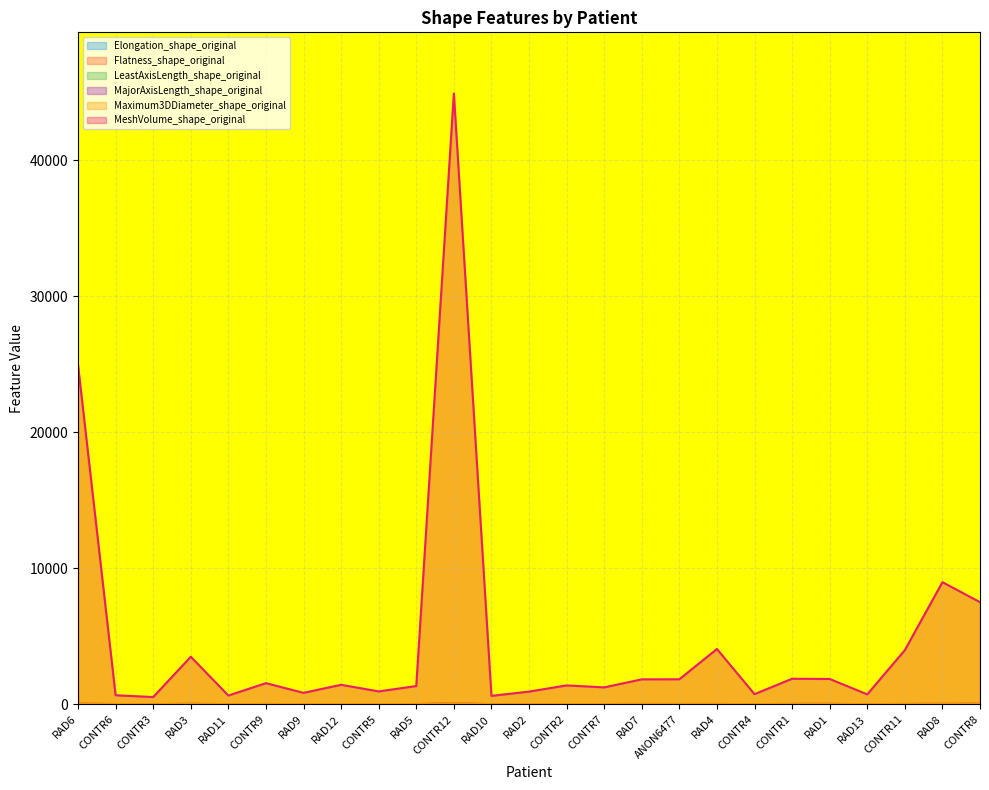

What position from the left is RAD5?

10